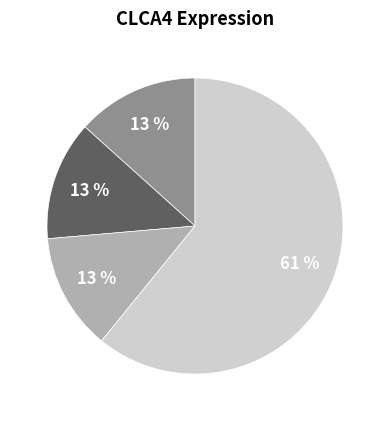

To the nearest percent, what is the difference between the largest and smallest slice percentages?

48%